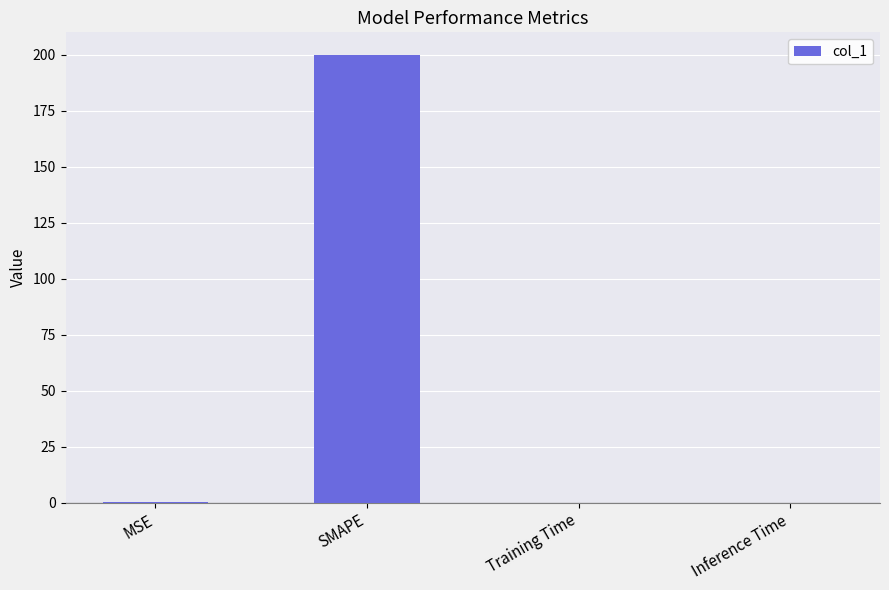

Which has a higher value, Inference Time or SMAPE?

SMAPE